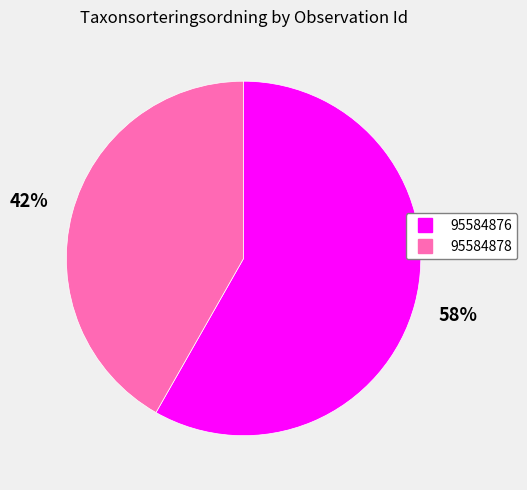

Rank the categories by value from highest to lowest.

95584876, 95584878